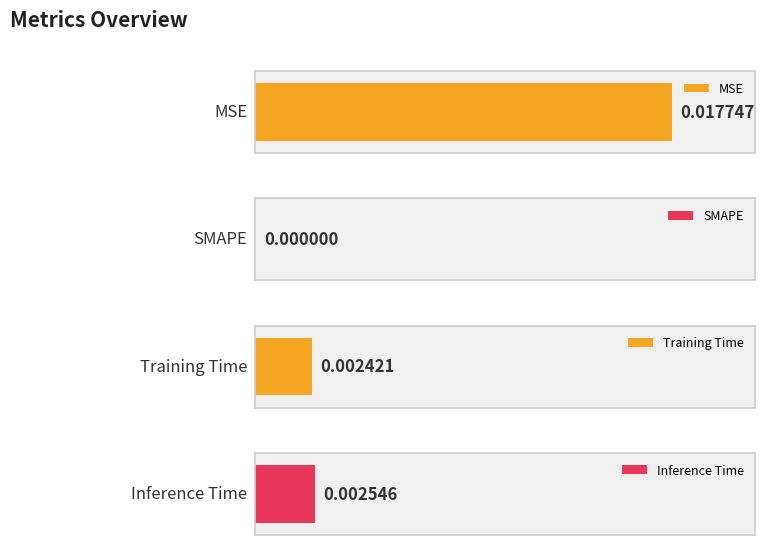

What position from the left is Training Time?

3